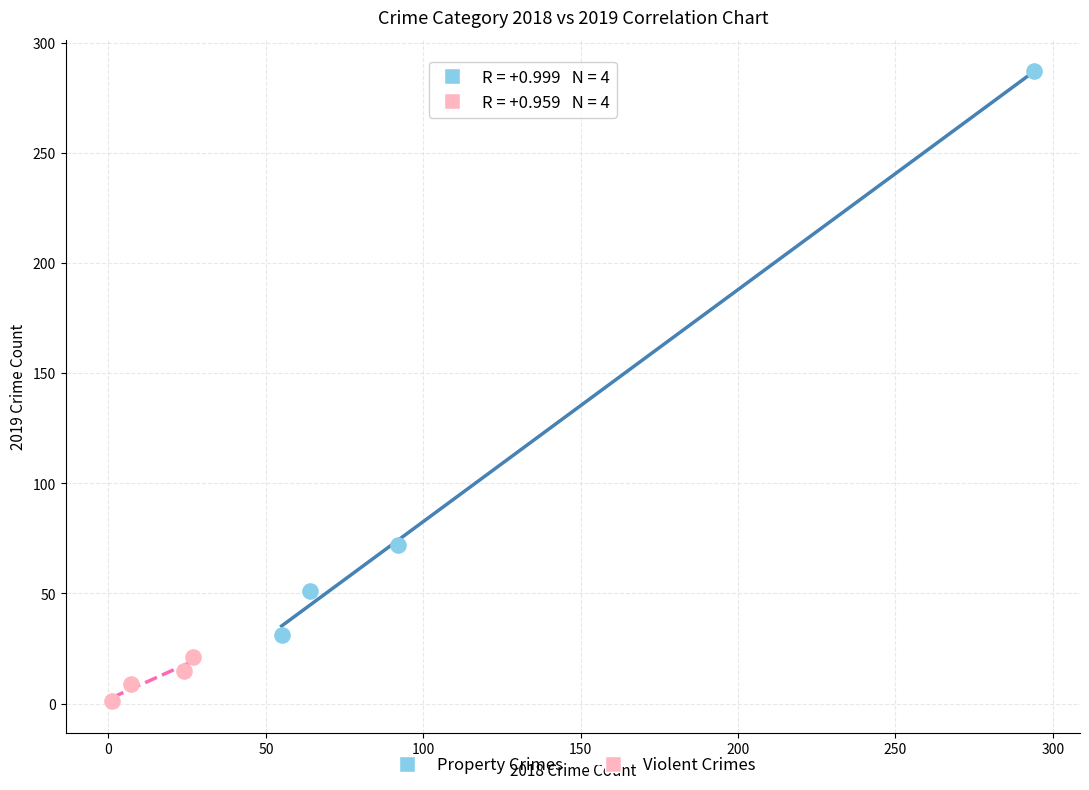

Which series has the widest spread of Y values?

Property Crimes